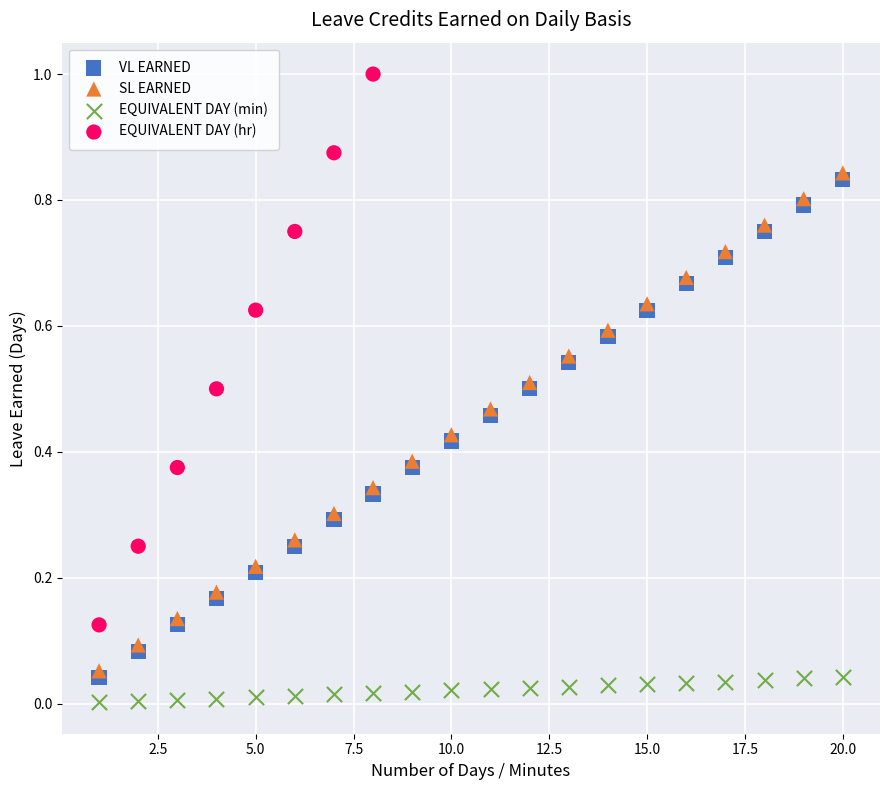

What are all the series names shown in the legend?

VL EARNED, SL EARNED, EQUIVALENT DAY (min), EQUIVALENT DAY (hr)